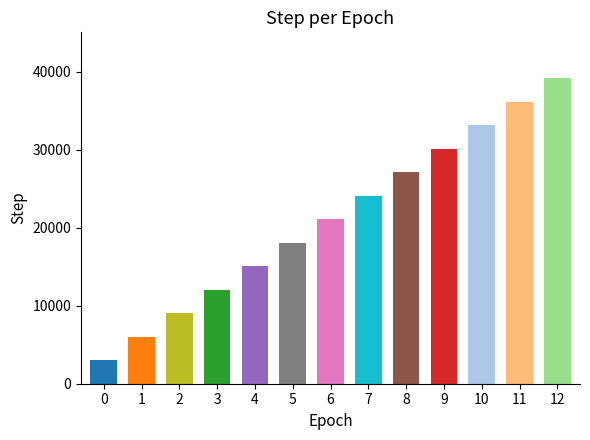

List the labels in order of value, smallest first.

0, 1, 2, 3, 4, 5, 6, 7, 8, 9, 10, 11, 12